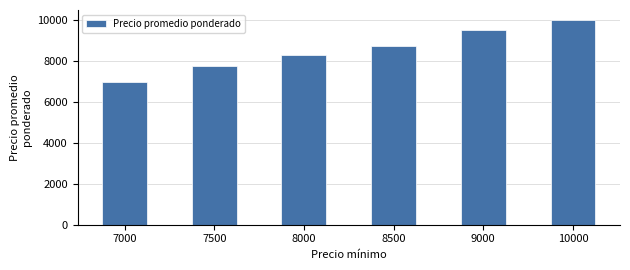

What is the ratio of the value at 7000 to the value at 8000?

0.8